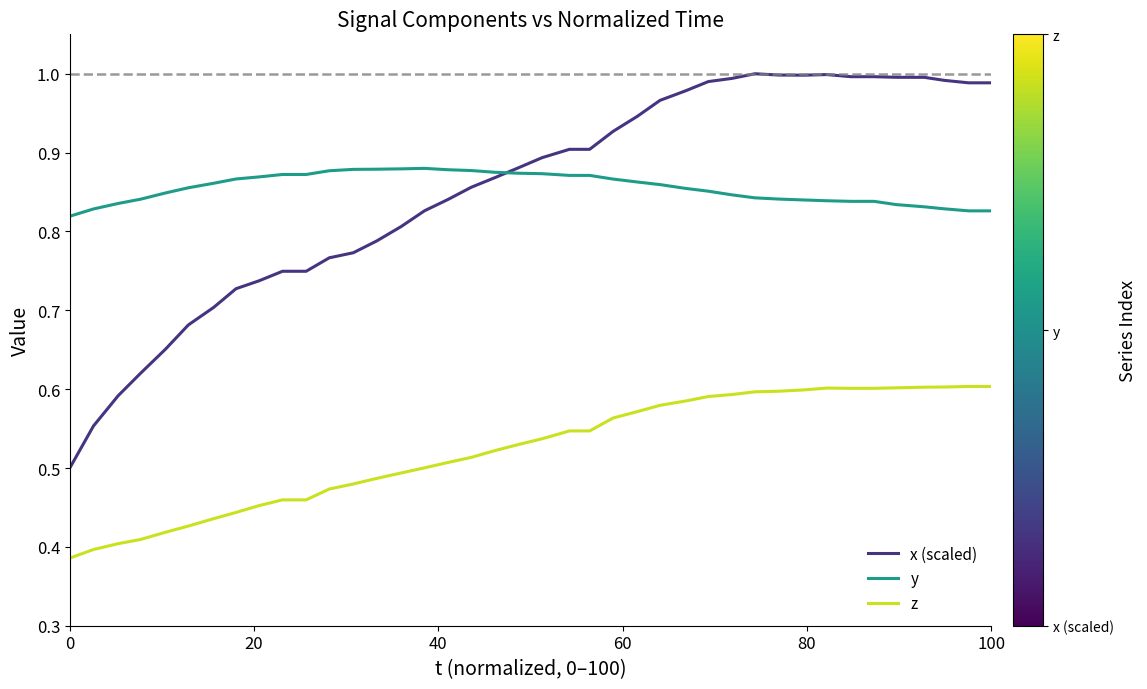

True or false: x (scaled) and z intersect in this chart.

False